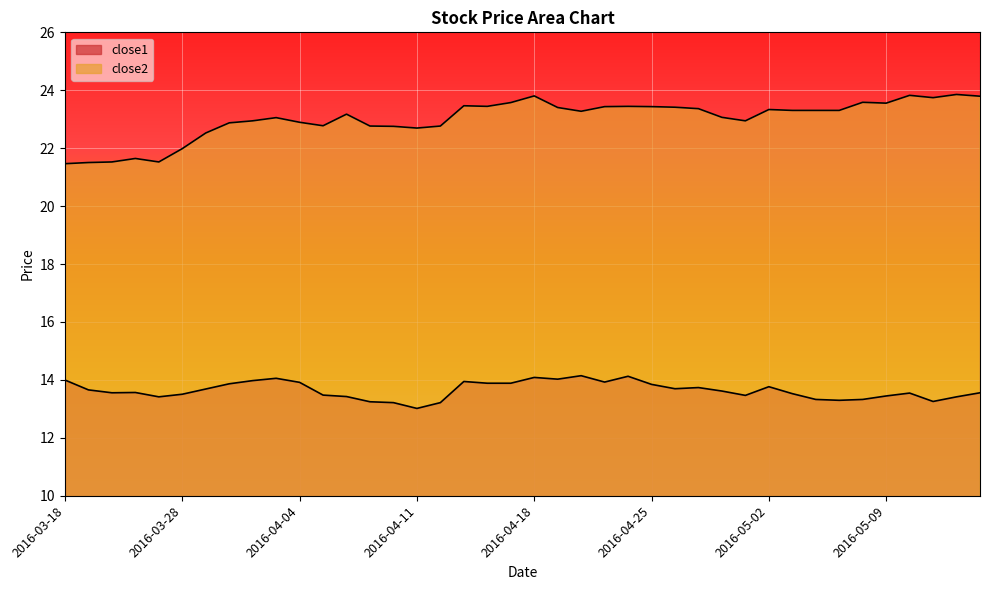

How many values in the close2 series are below 23?

16